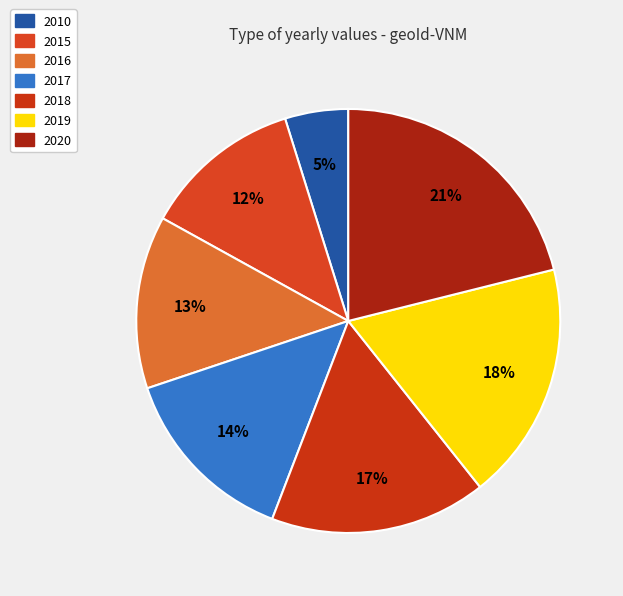

Does any single category account for the majority?

No